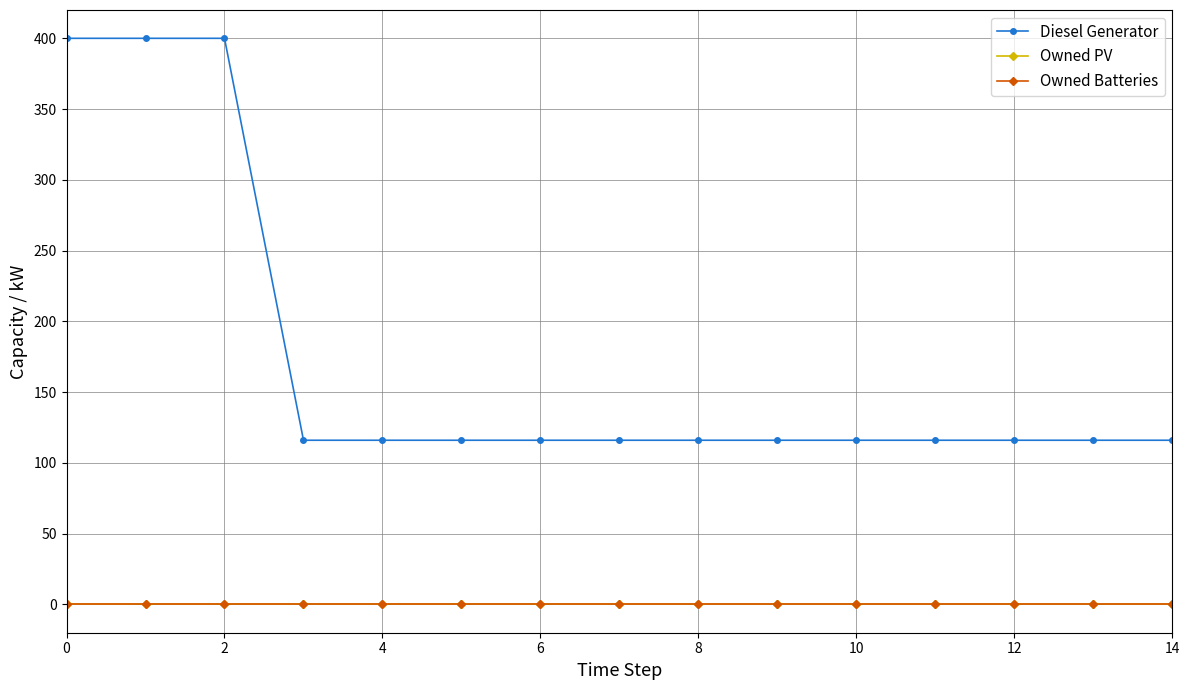

Is this an area chart (filled region under the line)?

No